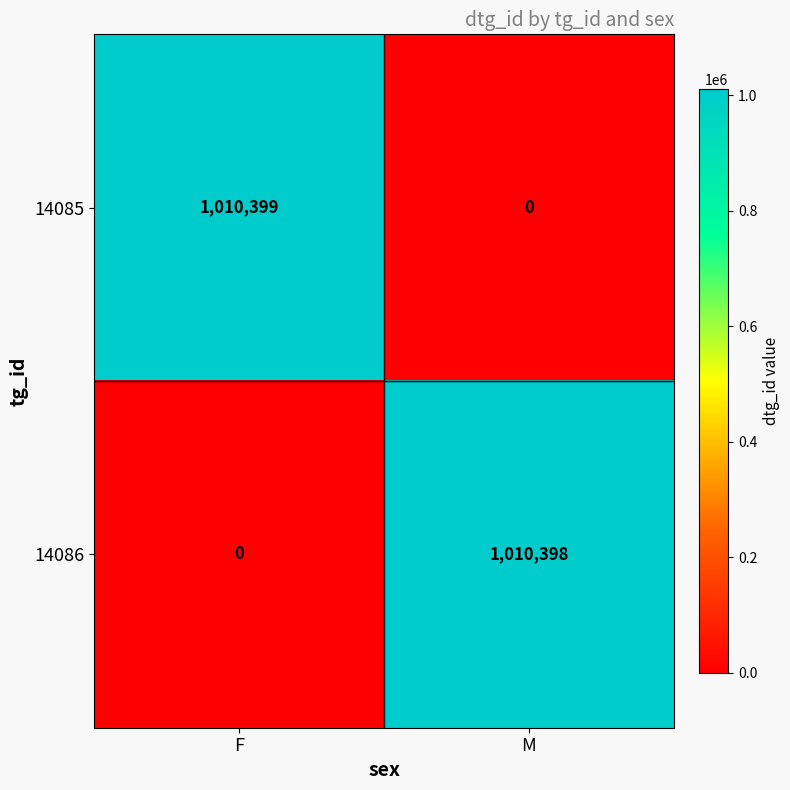

Is the value of 14086 at M greater than the value of 14085 at F?

No